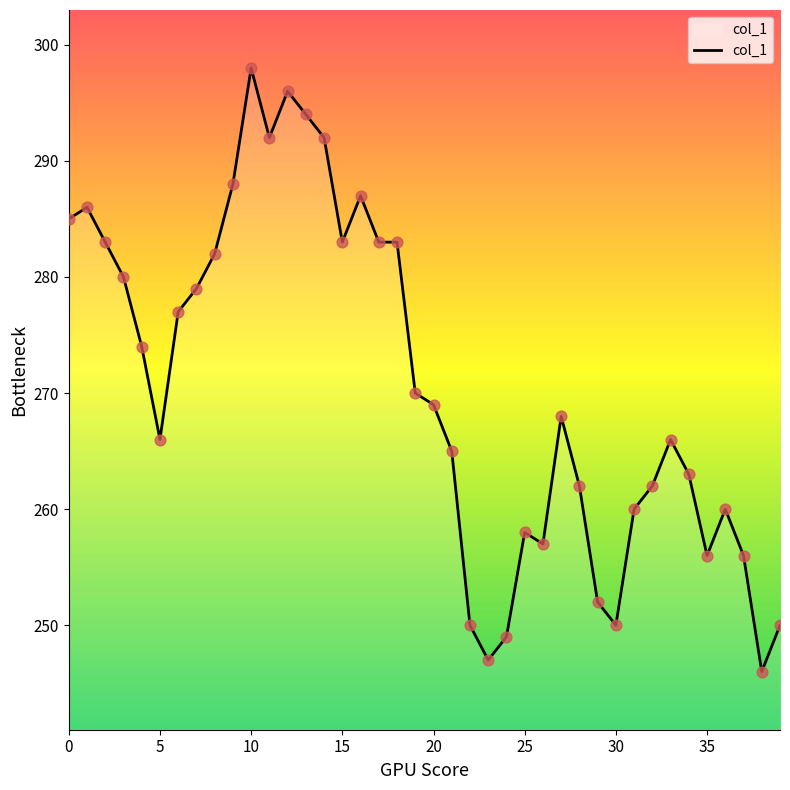

What is the difference between the maximum and minimum values?

52